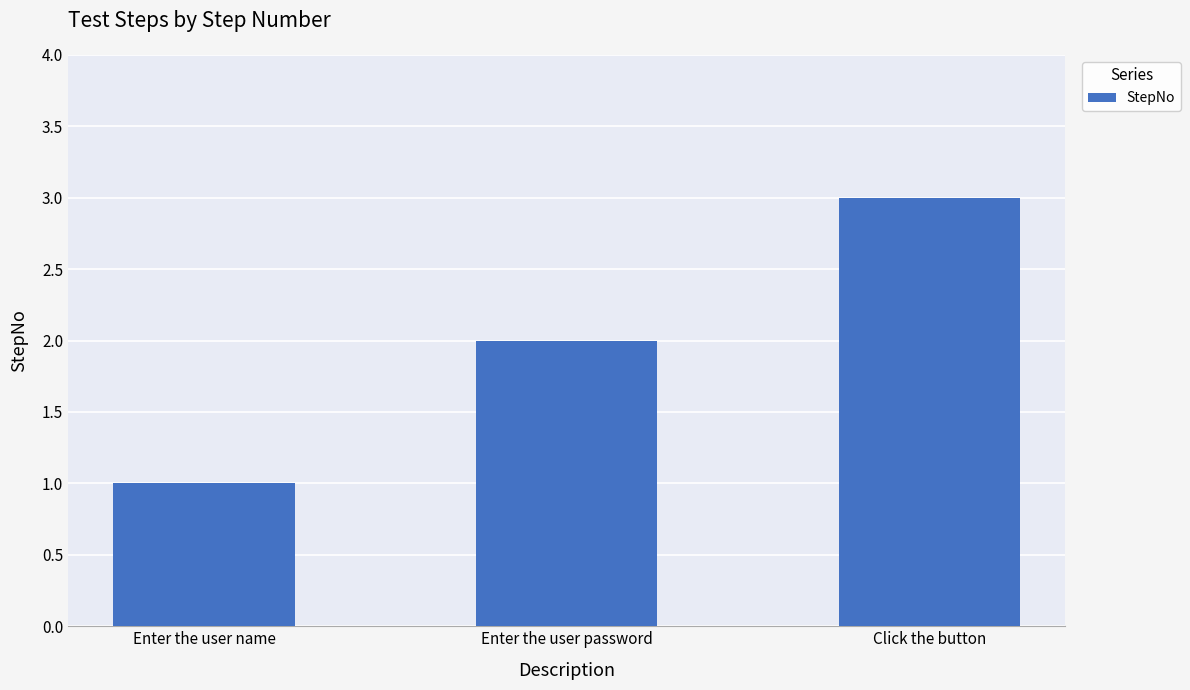

Is it true that the value at Enter the user name is 2?

False